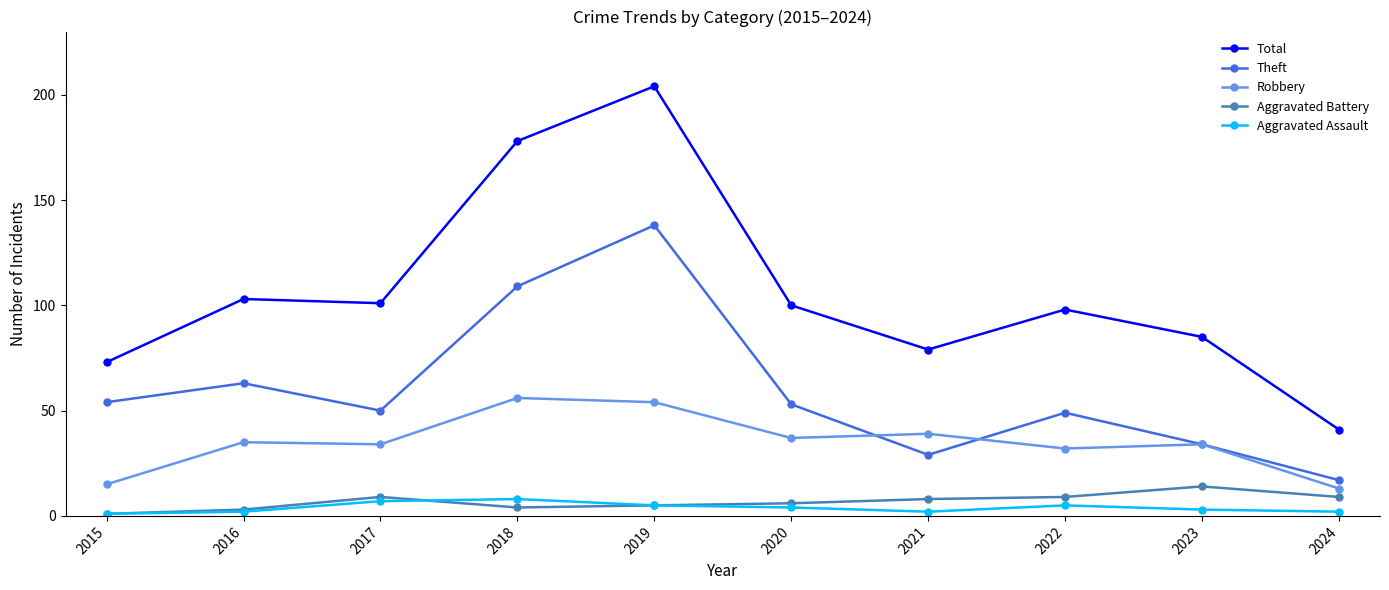

Which label corresponds to the largest value in the chart?

2019